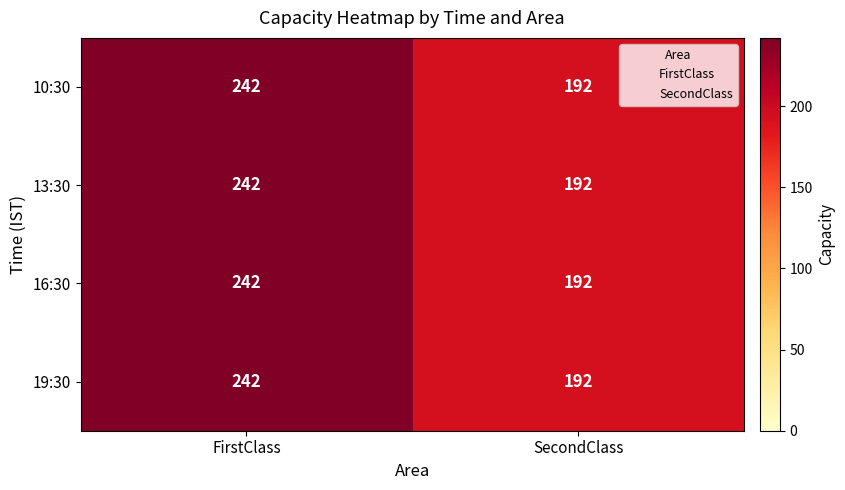

What is the average value of the 19:30 series?

217